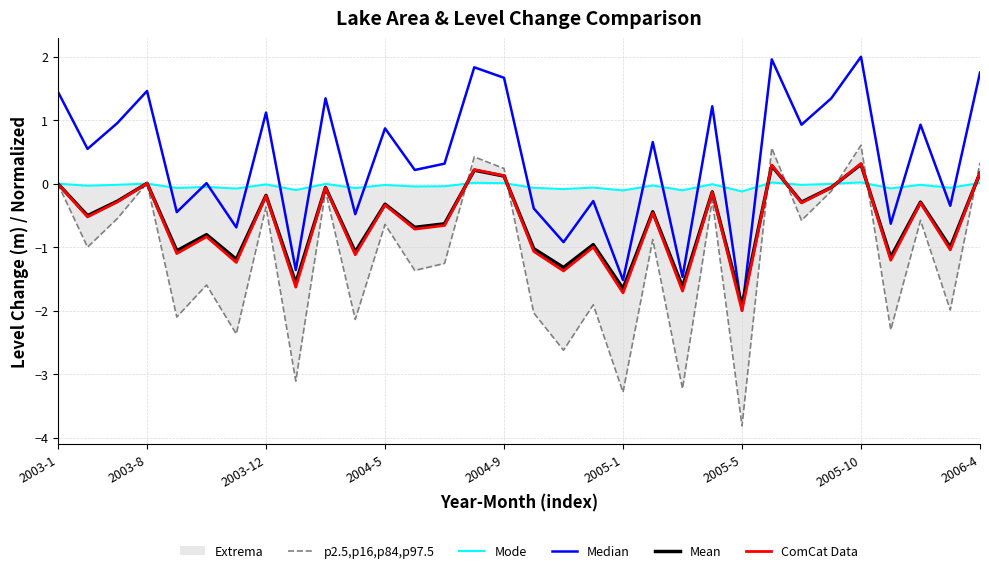

What is the sum of all ComCat Data values?

-19.9